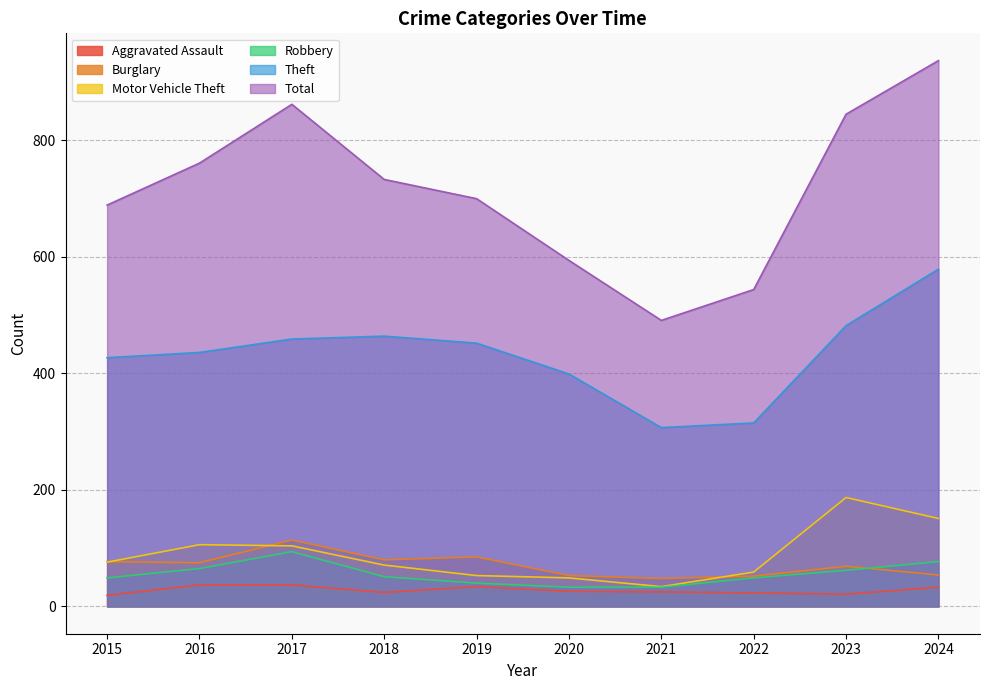

In Aggravated Assault, how many points are higher than both neighbors (excluding endpoints)?

1